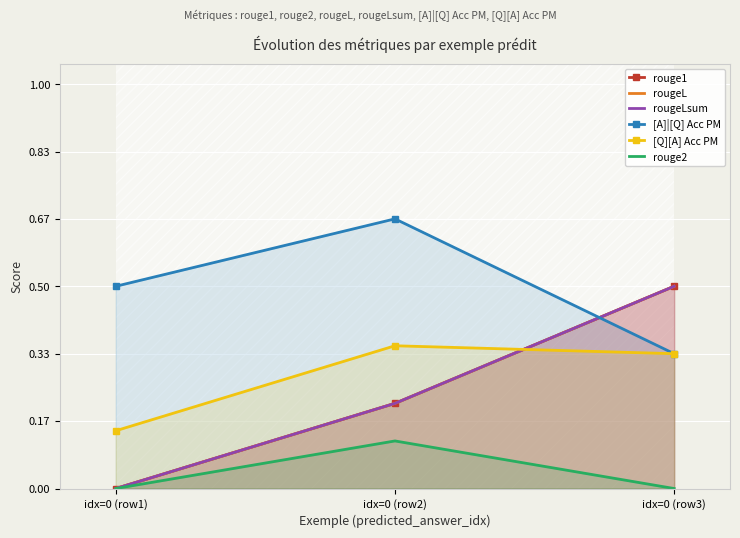

What is the average value of the rougeL series?

0.2